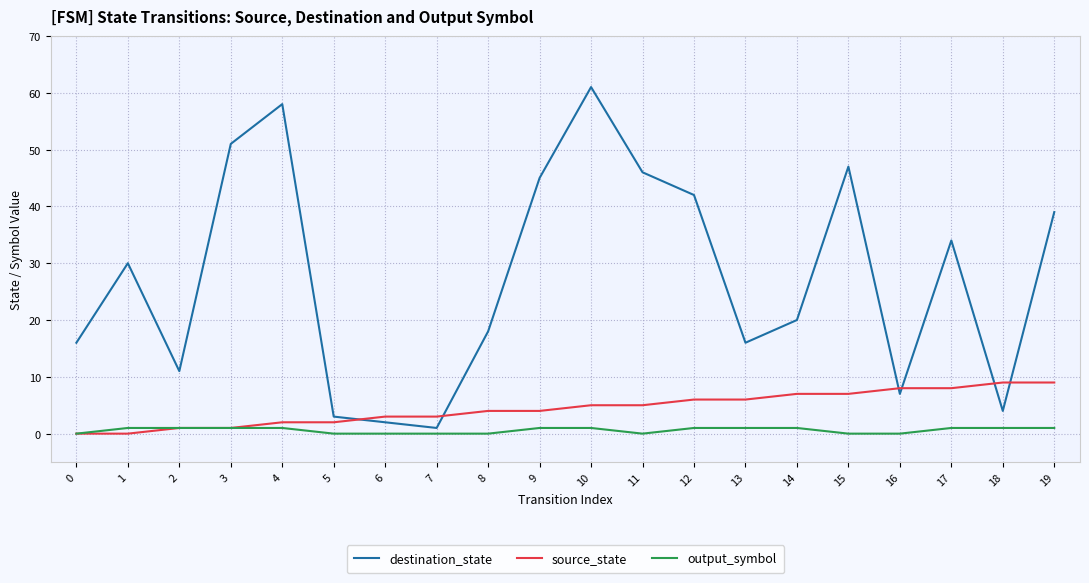

True or false: destination_state and output_symbol cross at least once.

False